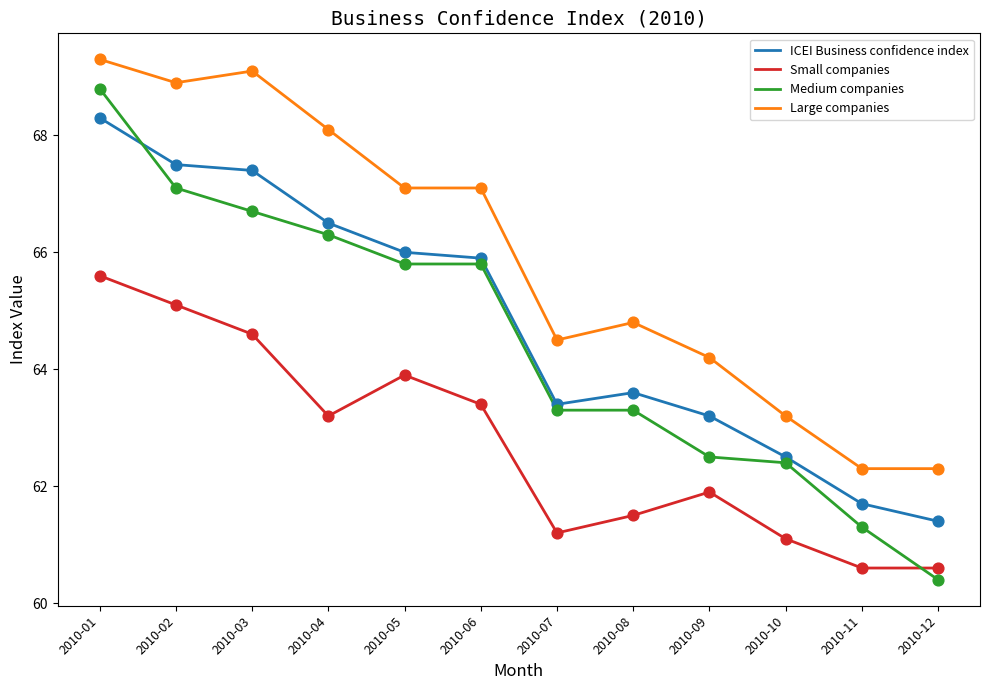

Which series has the largest range (max minus min)?

Medium companies